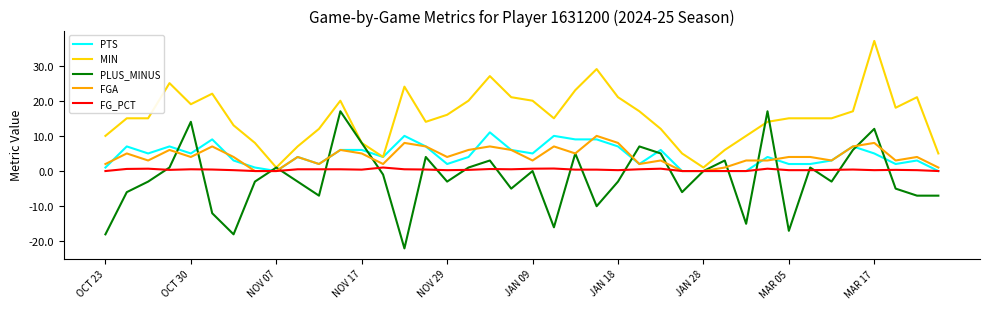

What is the maximum value shown in the chart?

37.0